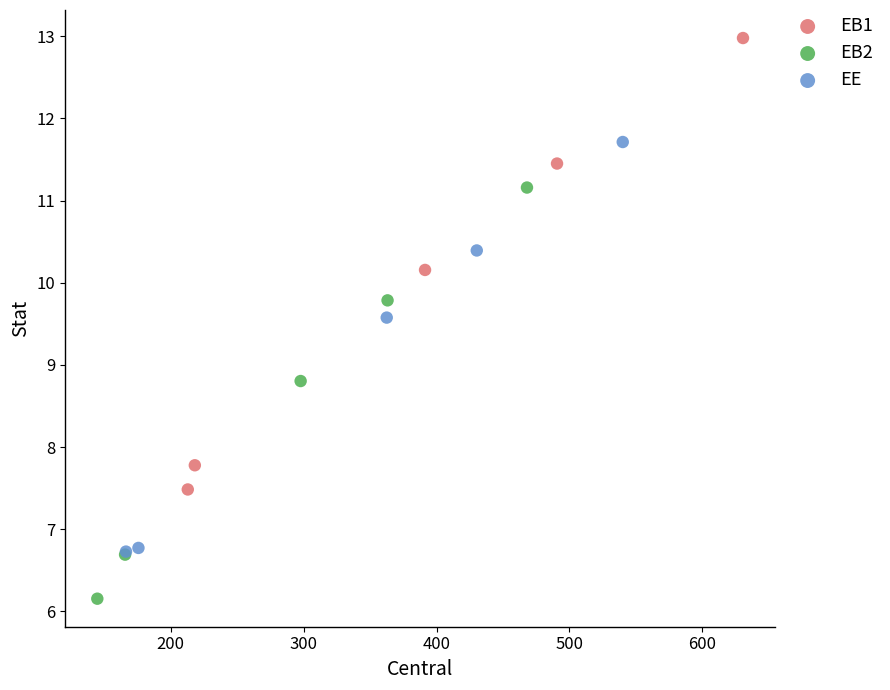

Which series reaches the maximum Y coordinate?

EB1